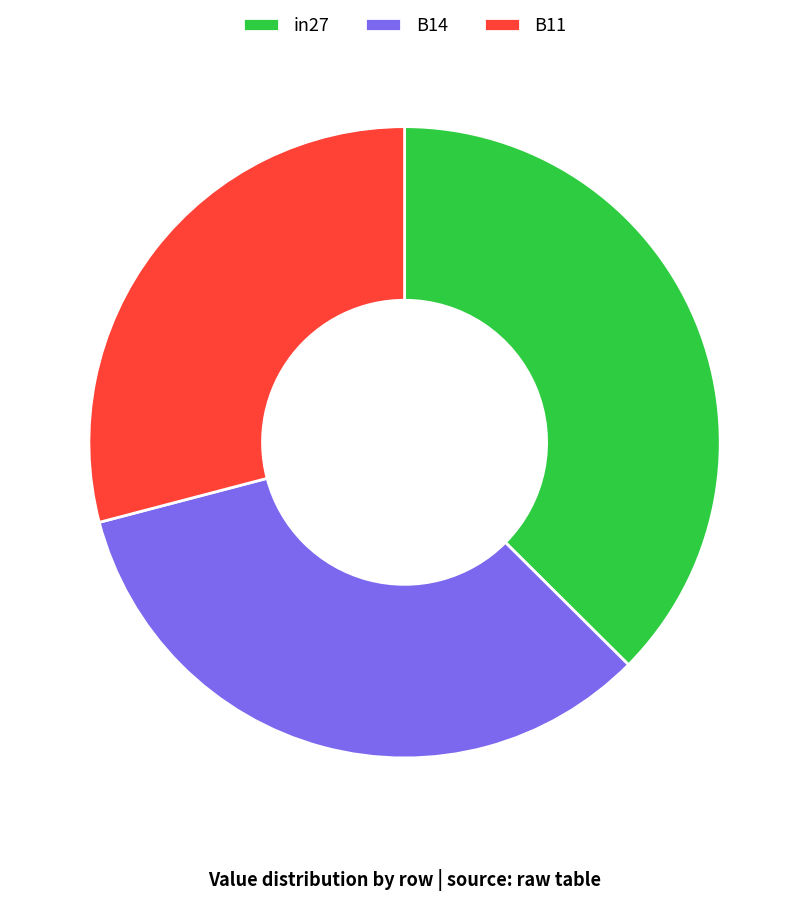

How many segments does this pie chart have?

3